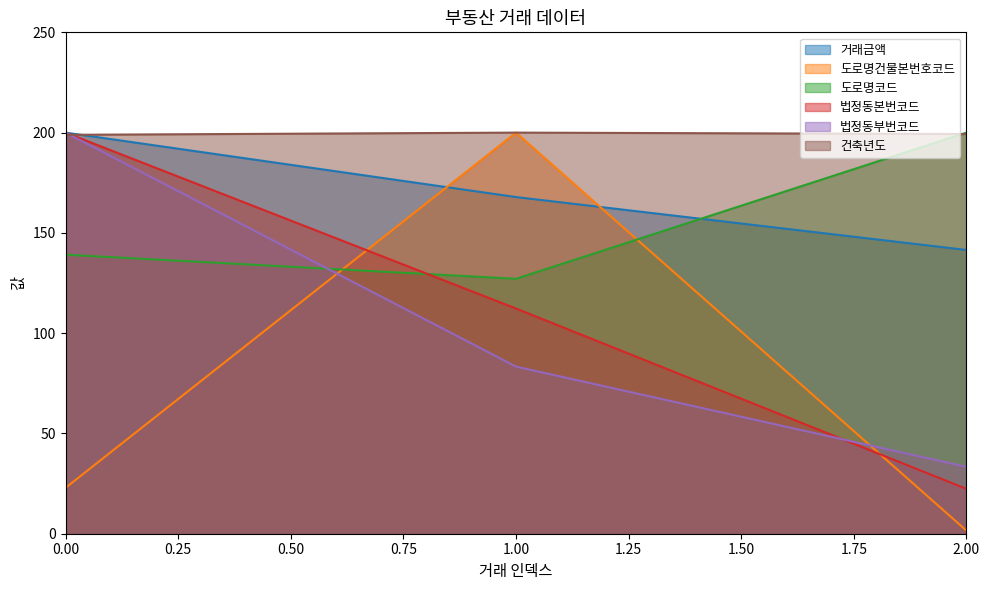

At which label does 건축년도 reach its peak?

1